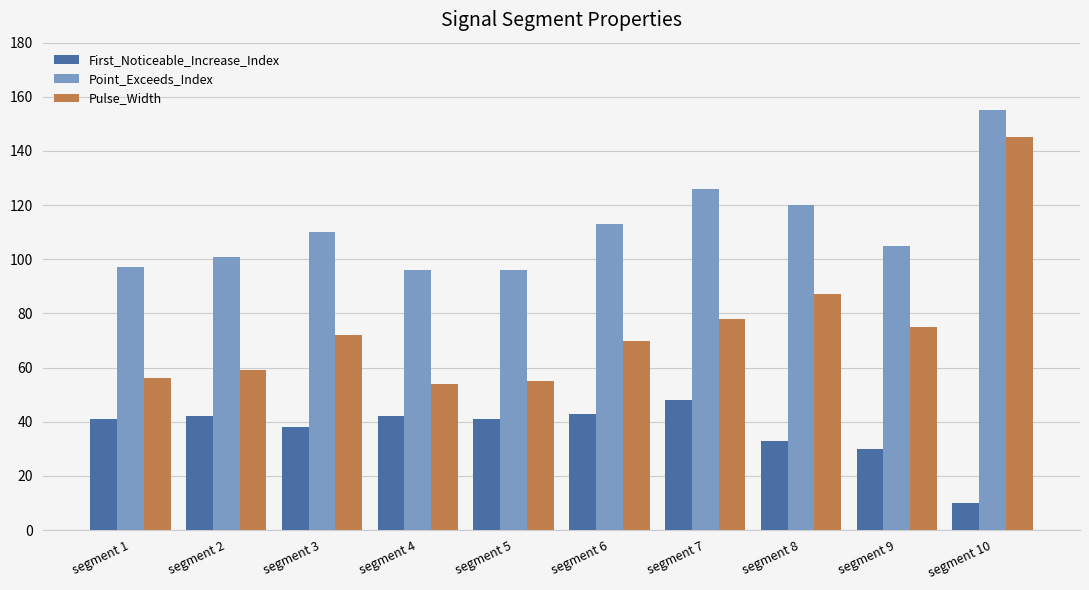

Where is Pulse_Width nearest to the value 99?

segment 8